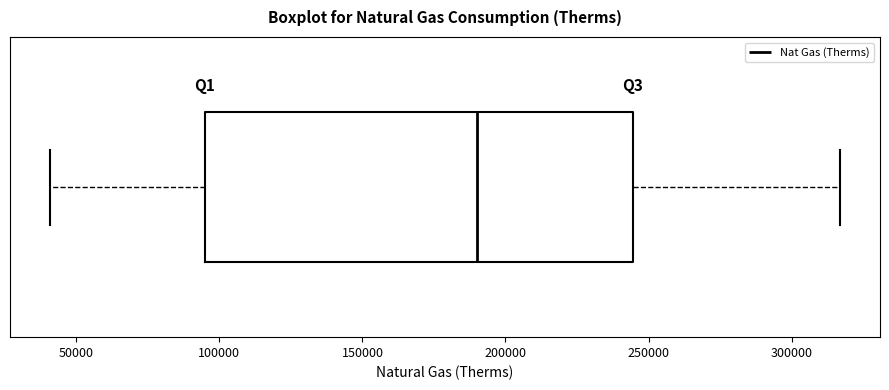

Transcribe this box plot: give where the median line is, the range the box spans, and where the two whiskers end, as read against the x-axis. The values are not printed on the chart, so give them approximately, as read against the axis.

median 190000, box 95000 to 245000, whiskers 40000 to 315000